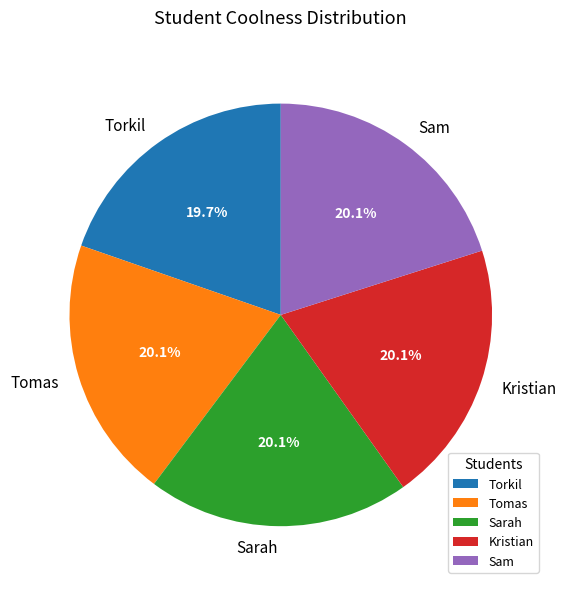

To the nearest percent, what is the average slice percentage?

20%